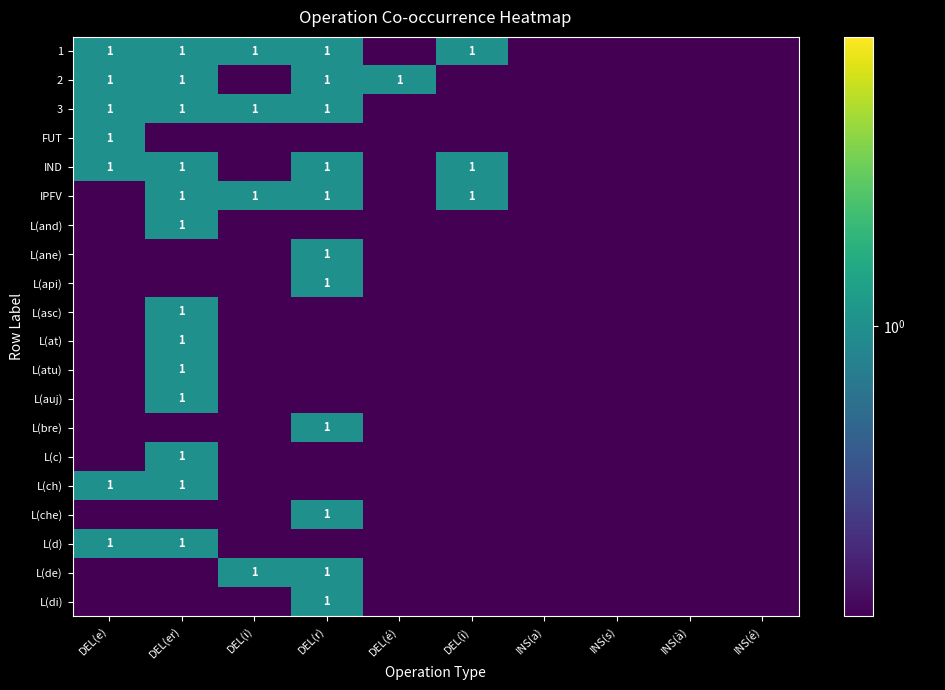

At which label is L(di) closest to 0?

DEL(e)